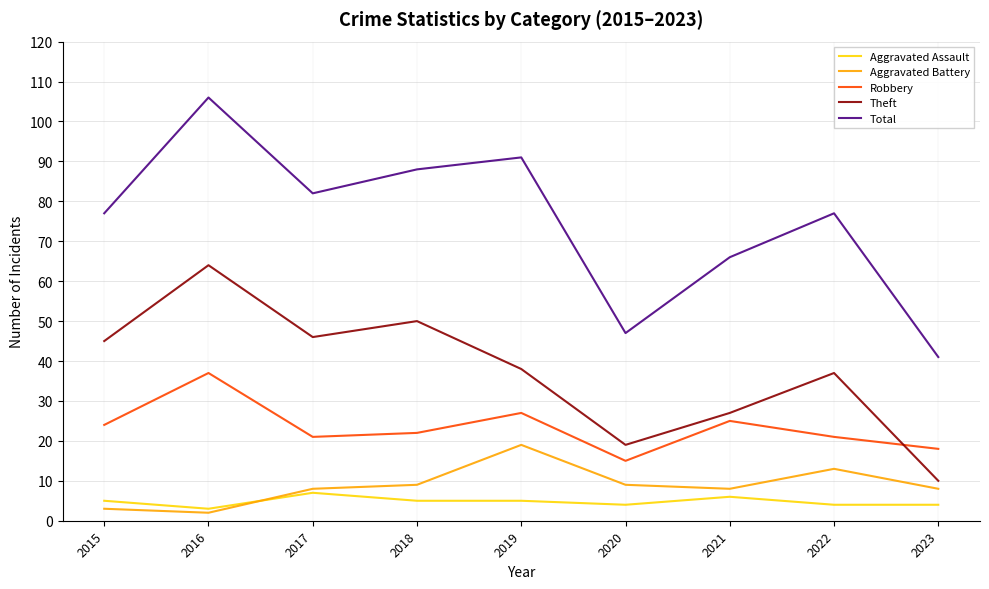

Is this an area chart (filled region under the line)?

No